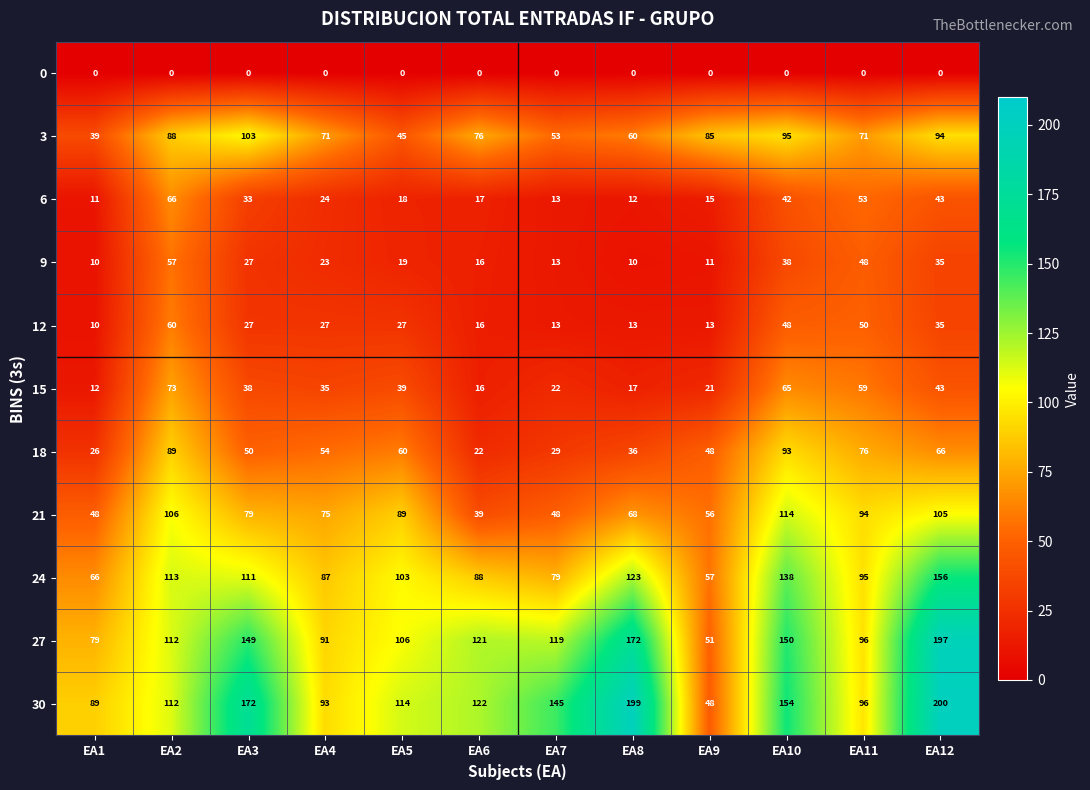

Is it true that 18 equals 54 at EA4?

True